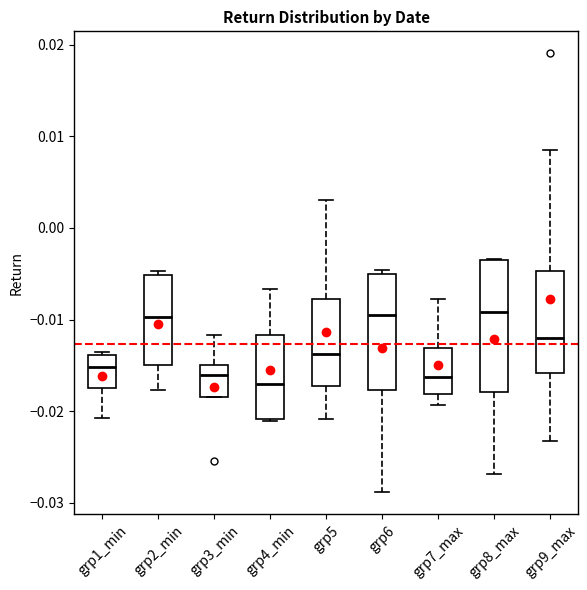

Reading left to right, transcribe this box plot: for each box, give where its median line is, the range the box spans, and where its two whiskers end, as read against the y-axis. The values are not printed on the chart, so give them approximately, as read against the axis.

grp1_min: median -0.015, box -0.017 to -0.014, whiskers -0.021 to -0.014
grp2_min: median -0.010, box -0.015 to -0.005, whiskers -0.018 to -0.005 (just above the box's upper edge)
grp3_min: median -0.016, box -0.018 to -0.015, whiskers -0.018 to -0.012
grp4_min: median -0.017, box -0.021 to -0.012, whiskers -0.021 to -0.007
grp5: median -0.014, box -0.017 to -0.008, whiskers -0.021 to 0.003
grp6: median -0.010, box -0.018 to -0.005, whiskers -0.029 to -0.005 (just above the box's upper edge)
grp7_max: median -0.016, box -0.018 to -0.013, whiskers -0.019 to -0.008
grp8_max: median -0.009, box -0.018 to -0.003, whiskers -0.027 to -0.003
grp9_max: median -0.012, box -0.016 to -0.005, whiskers -0.023 to 0.009